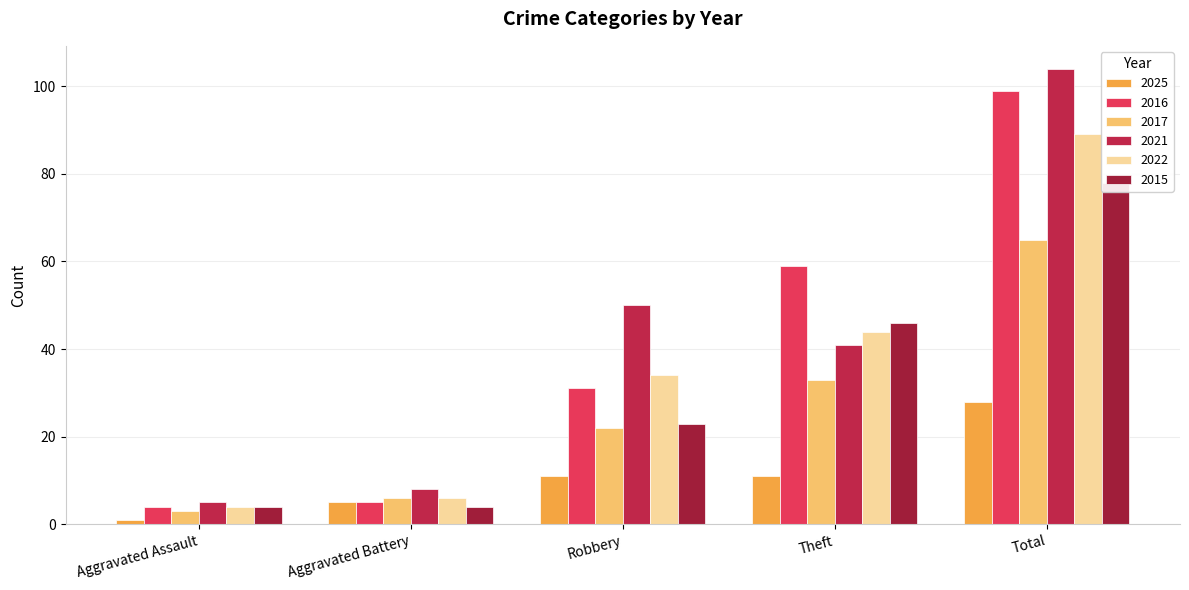

What is the spread (max minus min) of values at Theft?

48